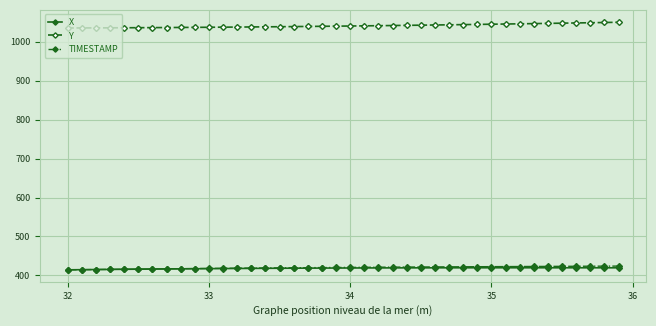

True or false: Y and TIMESTAMP cross at least once.

False